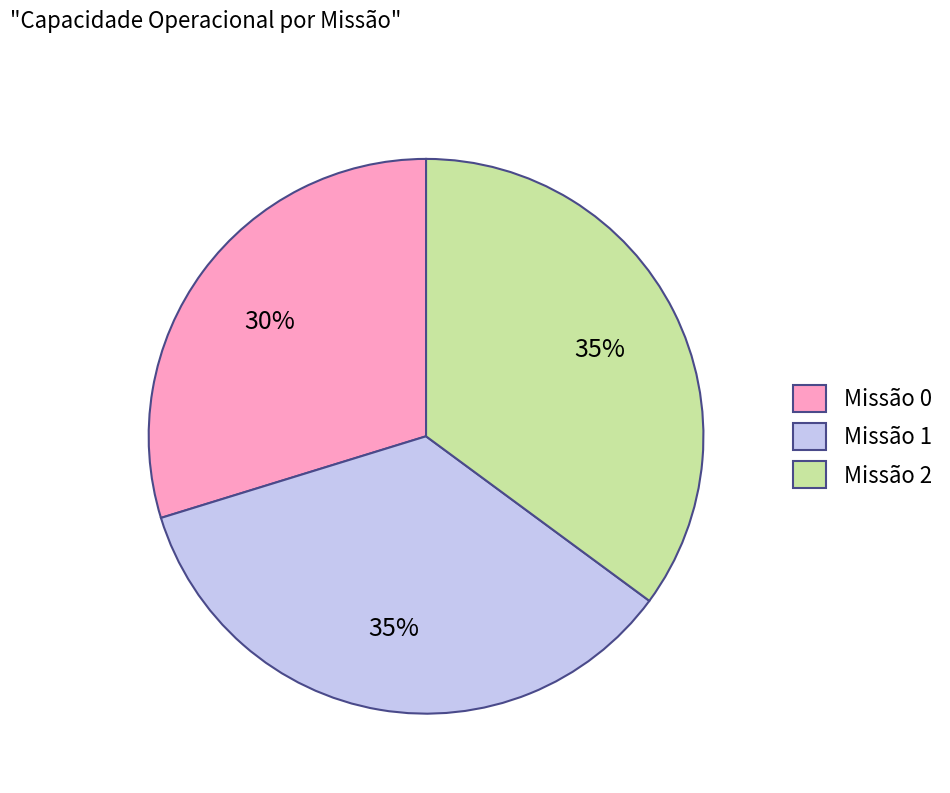

Between Missão 0 and Missão 2, which is larger?

Missão 2